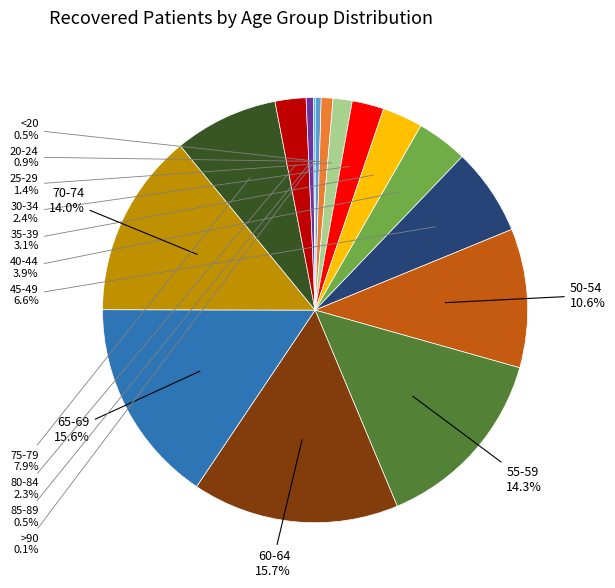

Between 85-89 and 45-49, which is larger?

45-49